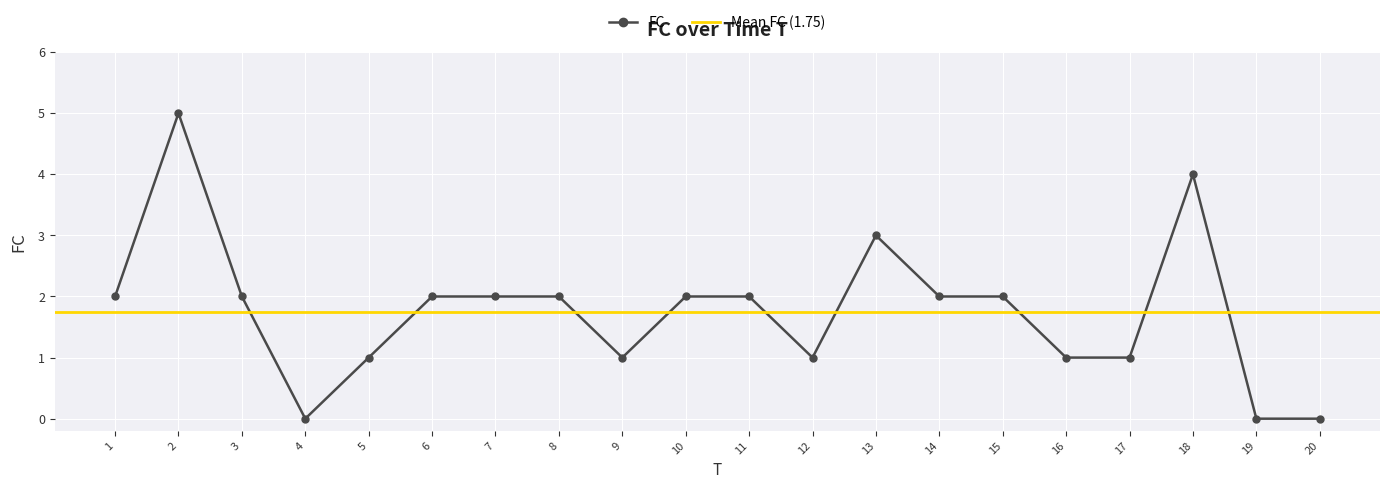

The chart shows a value of 2 at 10. True or false?

True